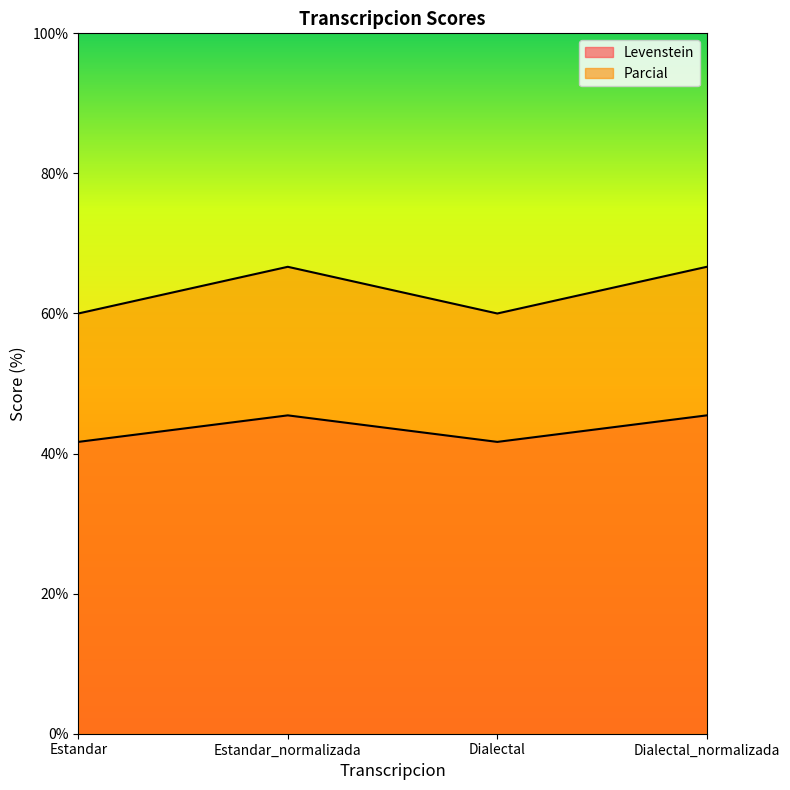

Where is the first local minimum for Parcial?

Dialectal